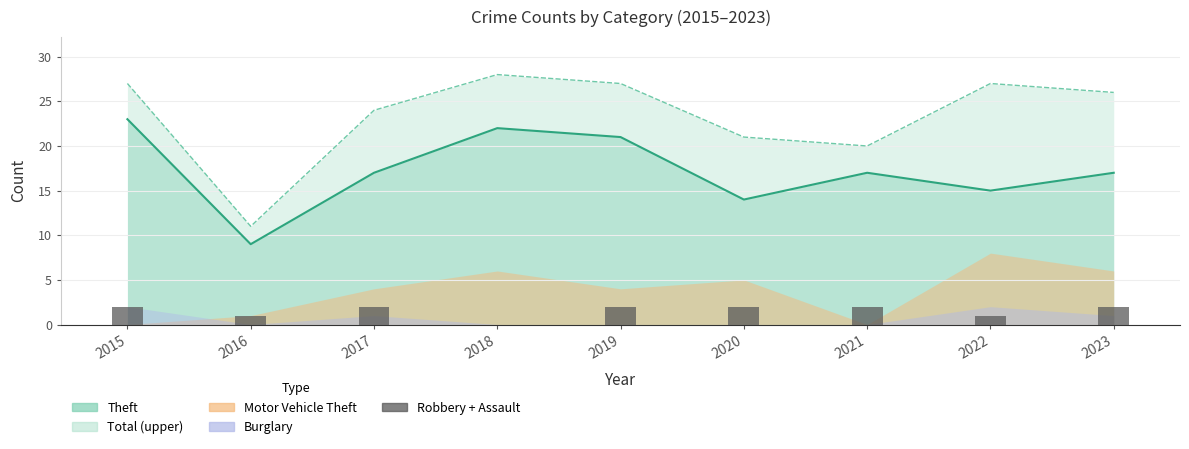

Reading left to right, what are all the values shown in this chart?

2	1	2	0	2	2	2	1	2